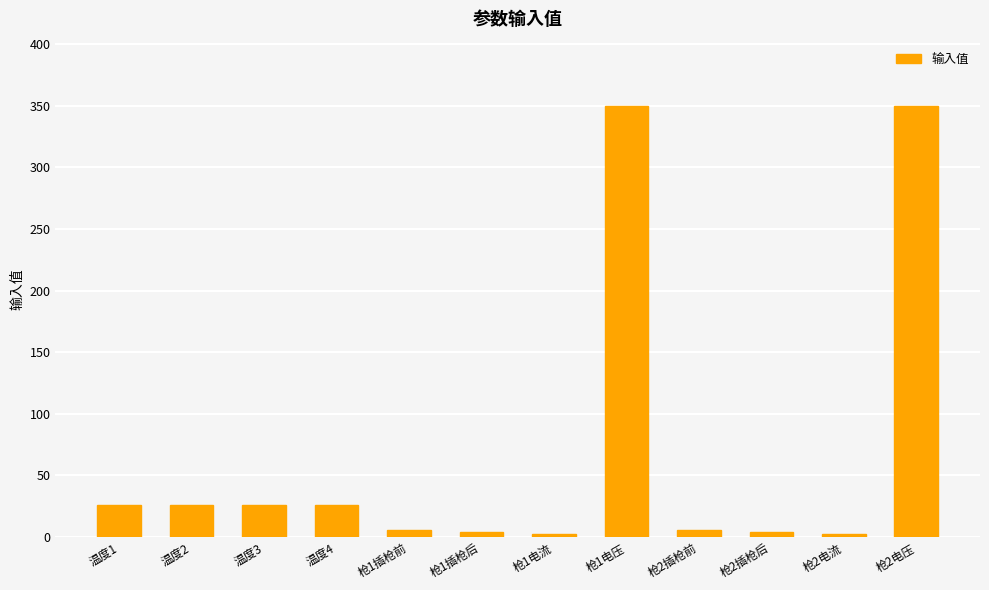

Are the bars grouped side by side (vs. stacked)?

No